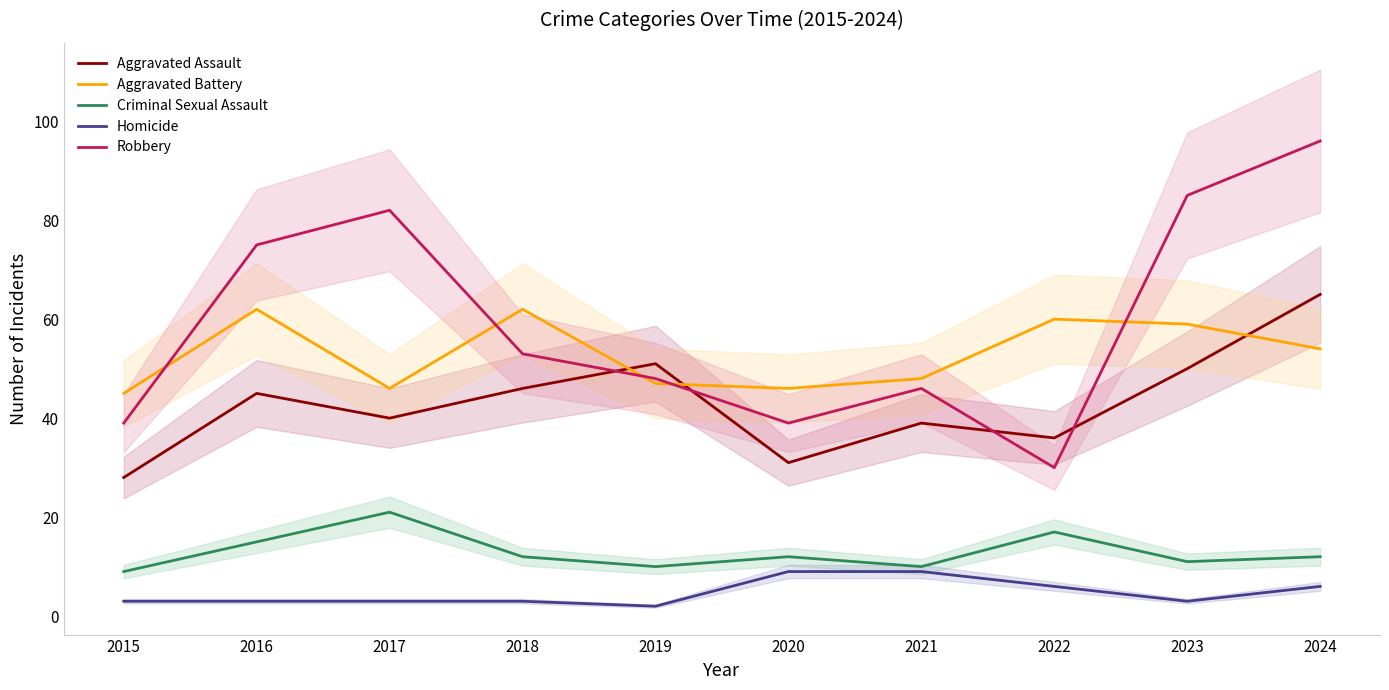

List the labels in order of Homicide value, largest first.

2020, 2021, 2022, 2024, 2015, 2016, 2017, 2018, 2023, 2019